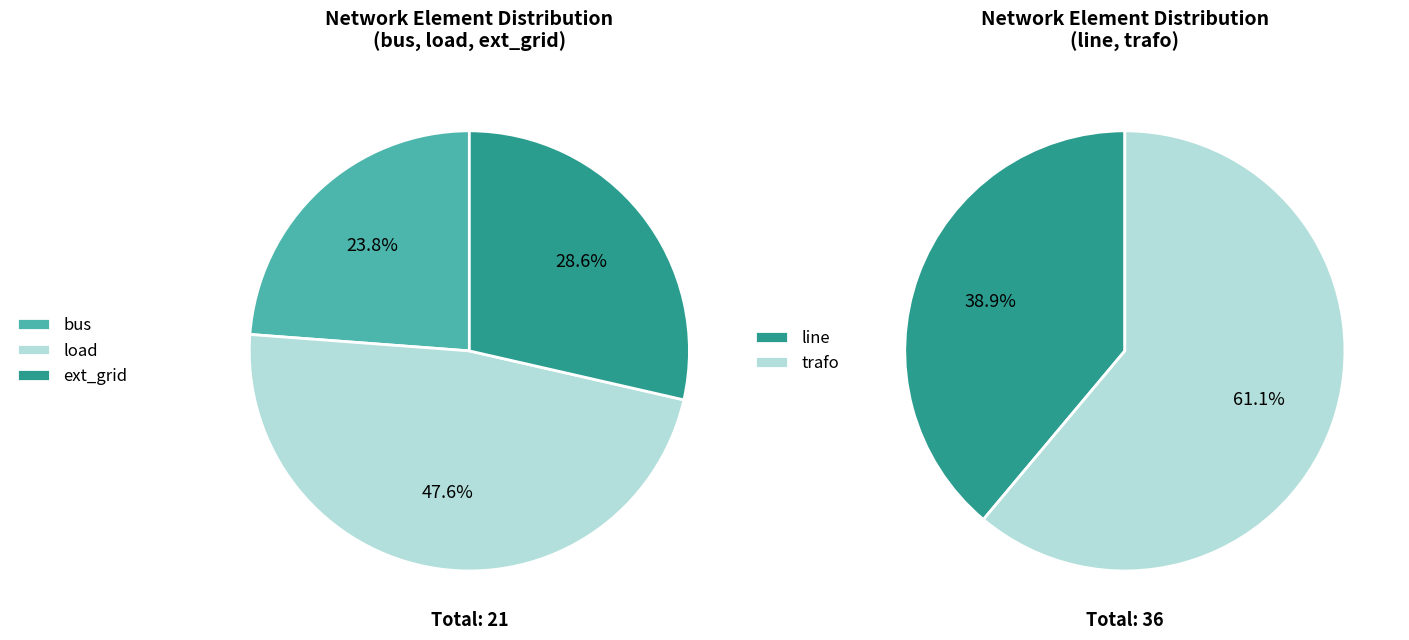

True or false: bus accounts for 9% of the total.

True